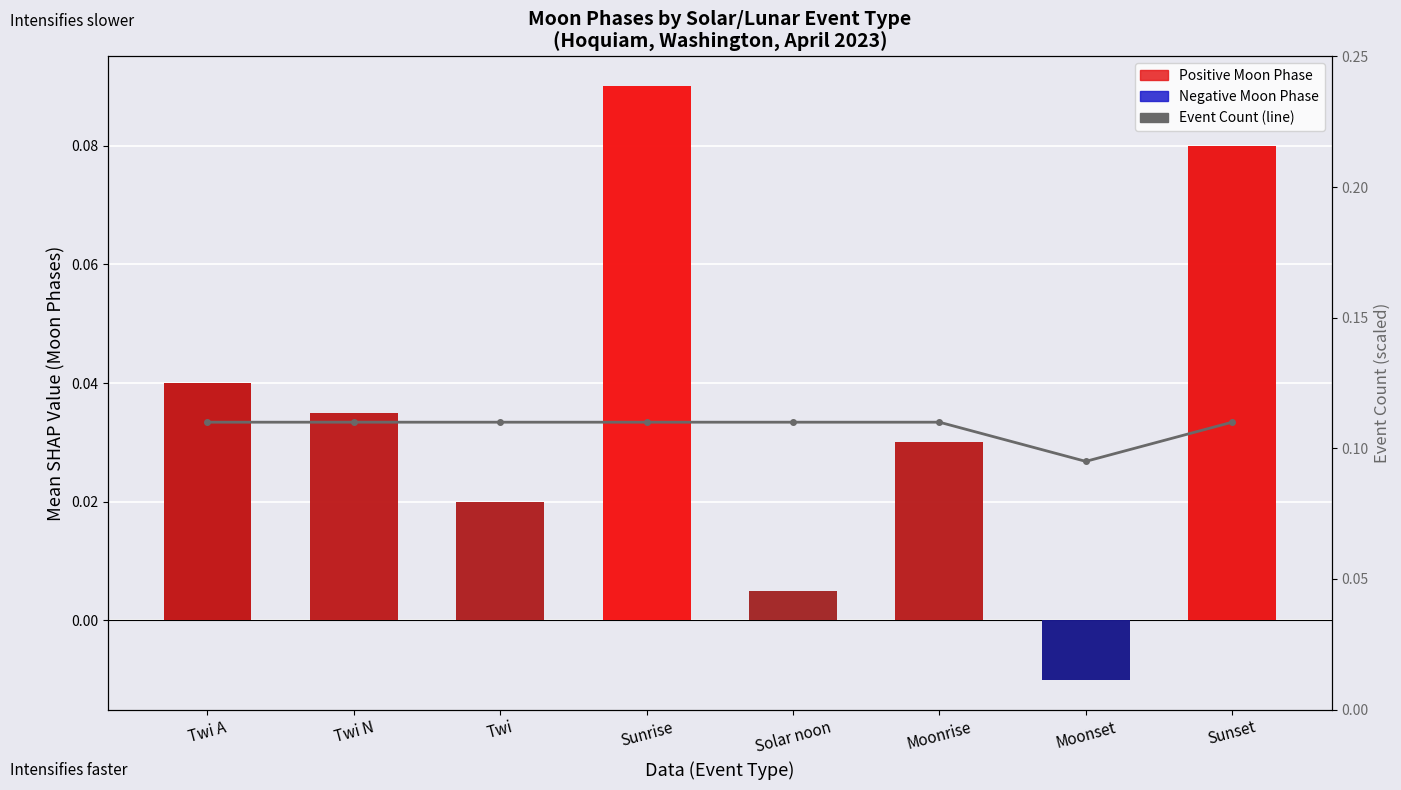

What is the sum of all values?

0.9